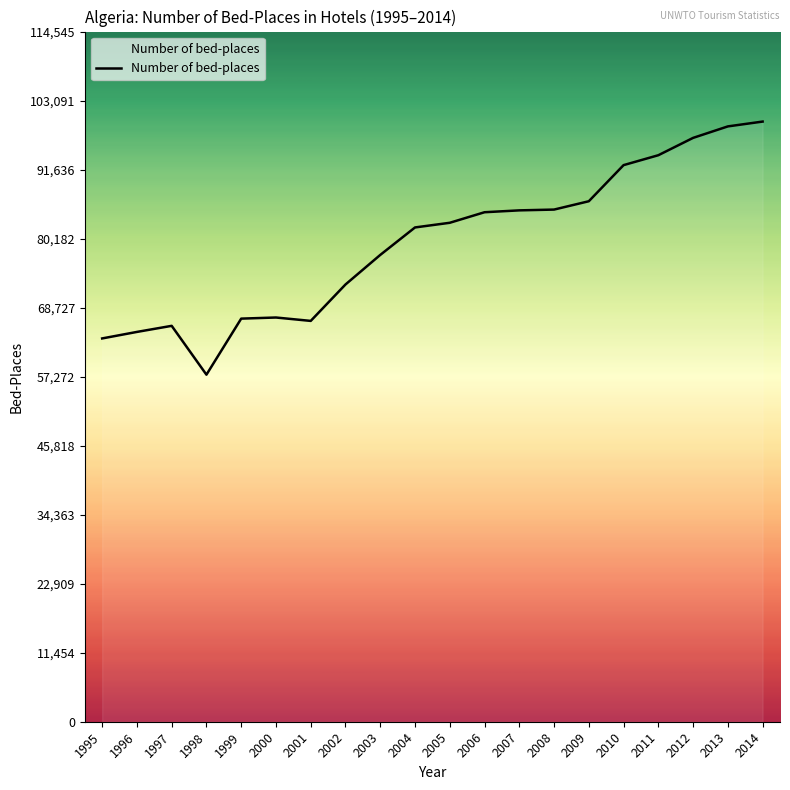

What is the minimum value shown in the chart?

57599